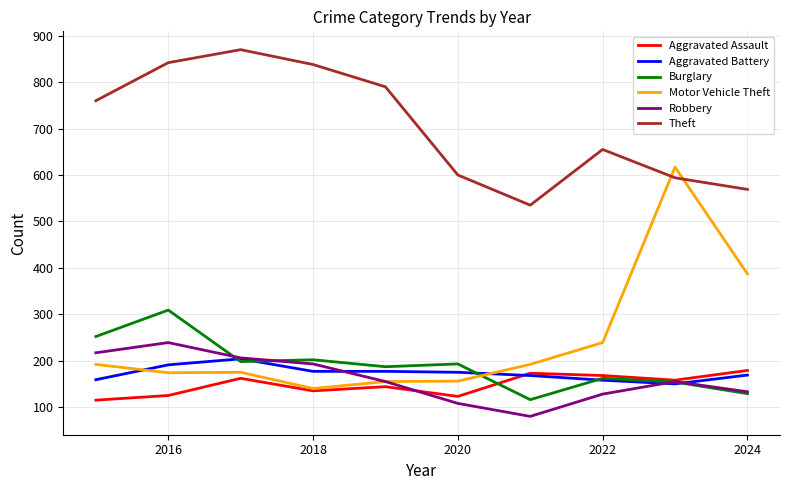

Which series has the largest total across all categories?

Theft